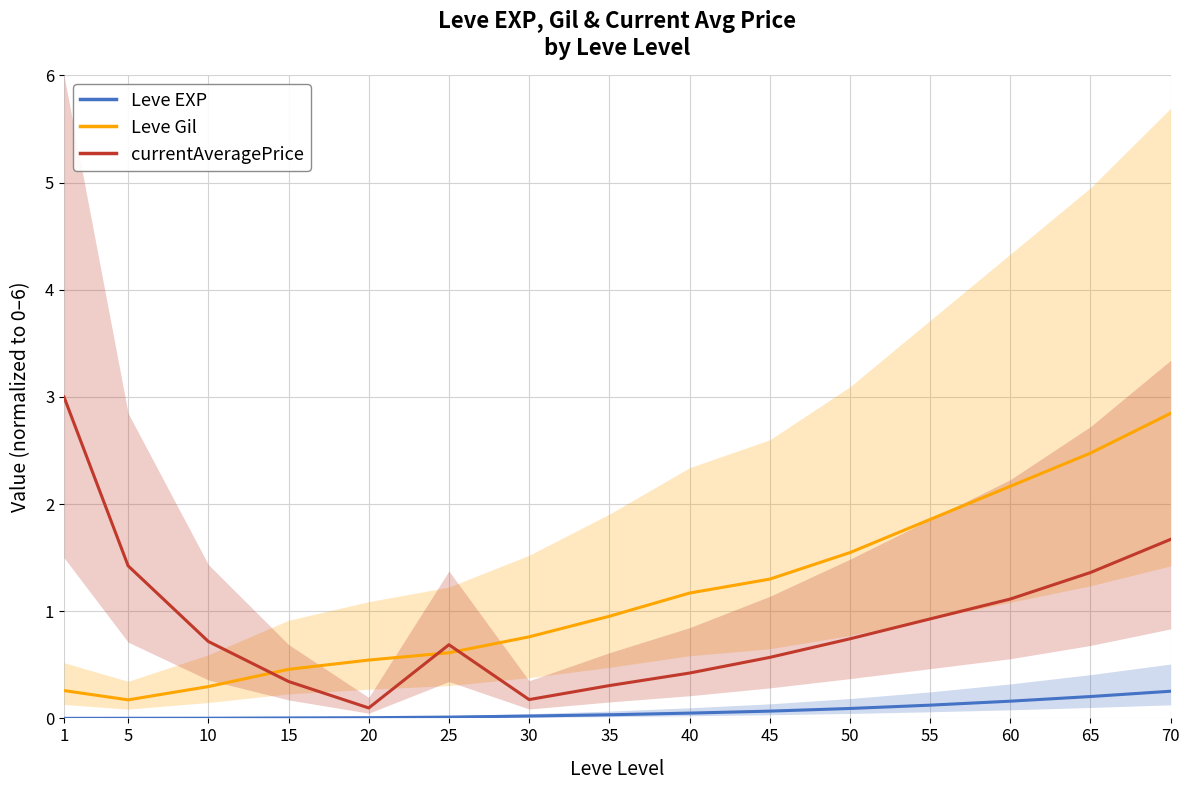

Which series has the largest range (max minus min)?

currentAveragePrice